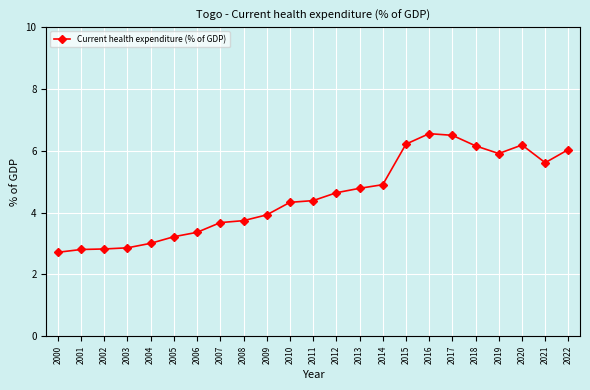

Approximately how many times larger is the value at 2001 compared to 2010?

0.6